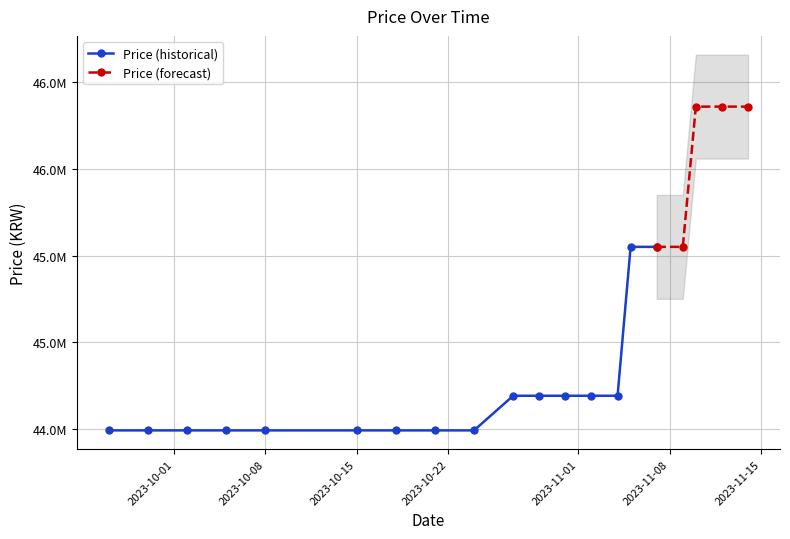

Count the number of categories in the chart.

20